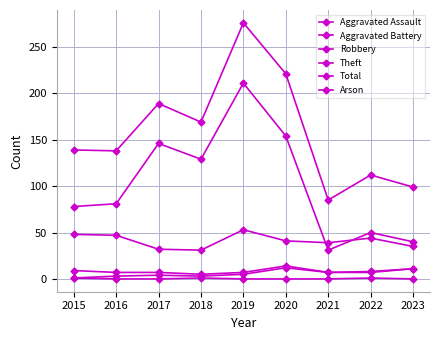

What is the value of the Robbery point at the 6th from the left?

41